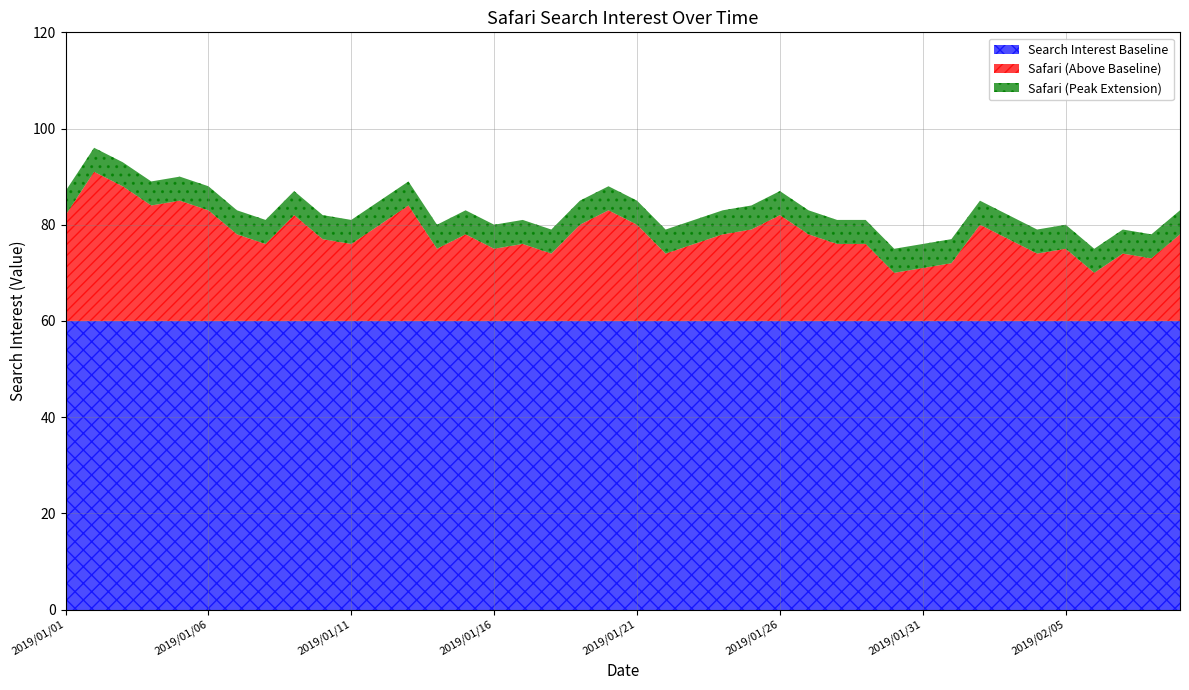

What is the label of the 8th point from the left?

2019/01/08